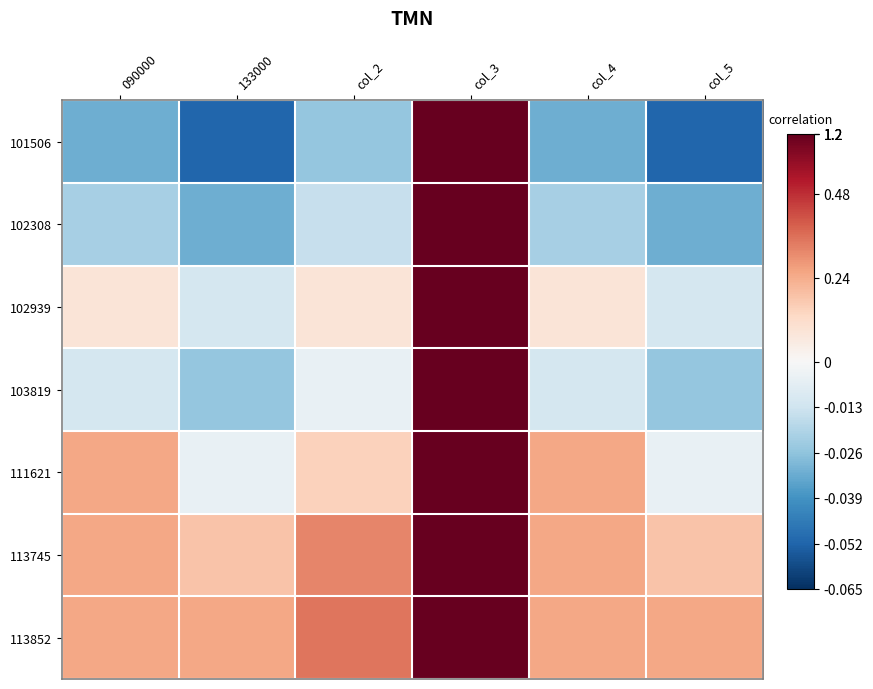

What is the difference between the highest and lowest values at 090000?

0.1